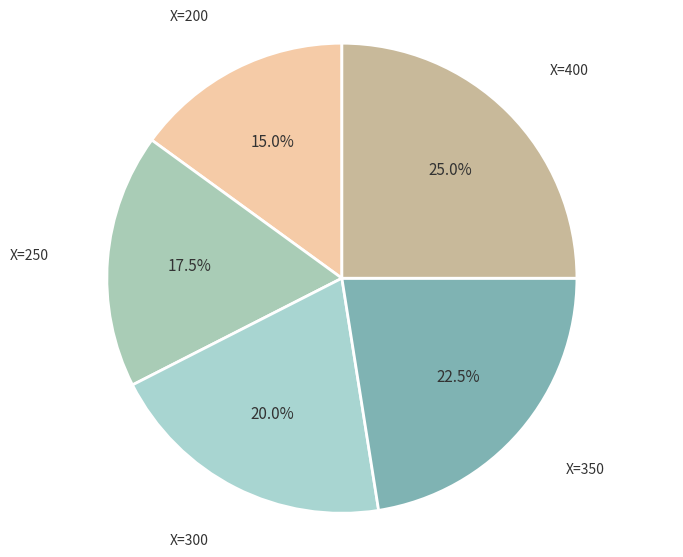

To the nearest percent, what percentage of the pie is X=300?

20%